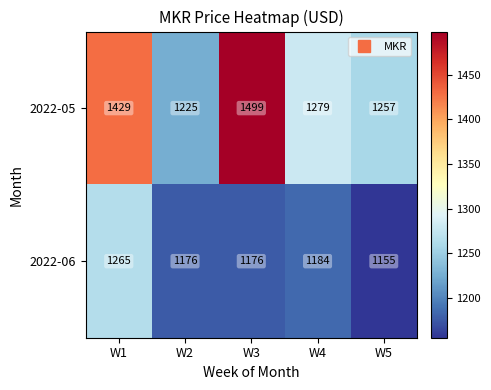

Count the number of data series in this chart.

2